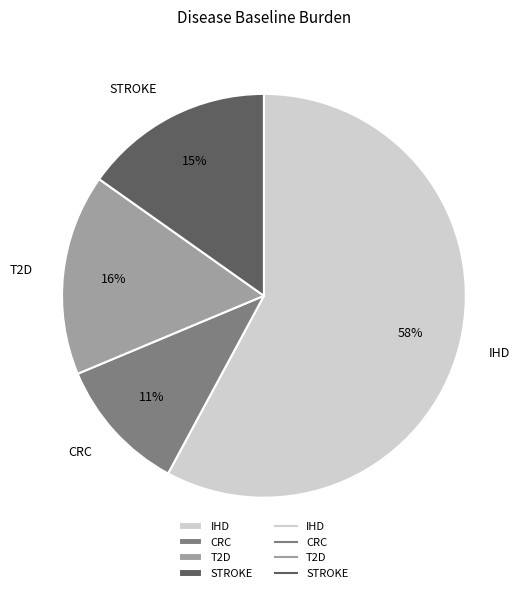

What is the ratio of the value at STROKE to the value at IHD?

0.3